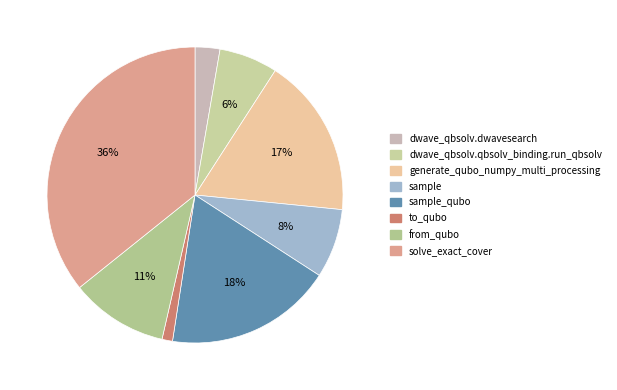

How many slices are in this pie chart?

8